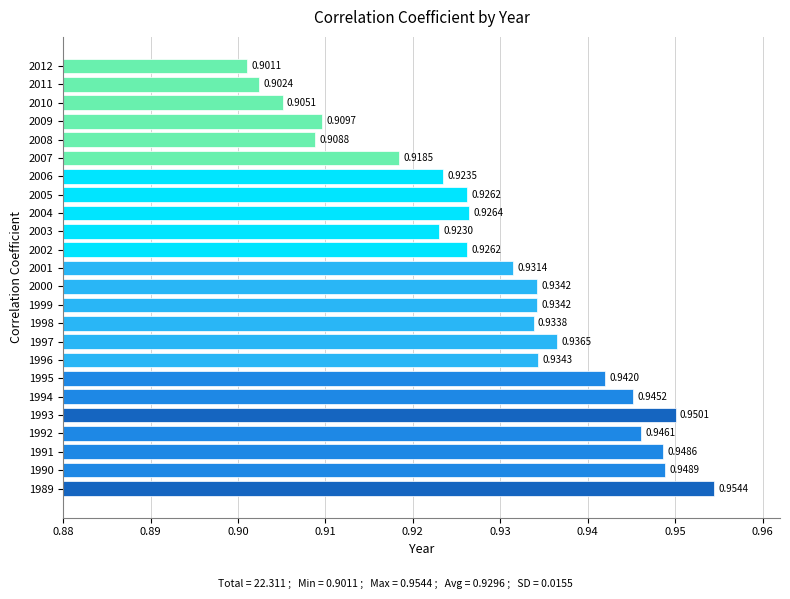

Does the chart contain any negative values?

No